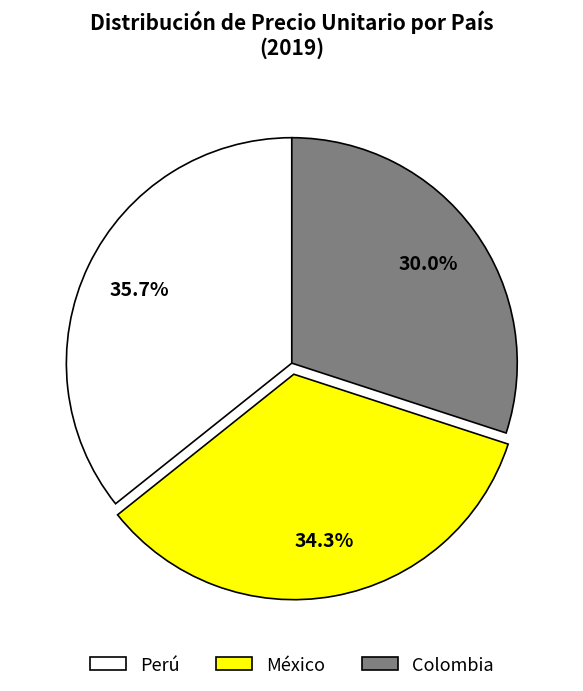

To the nearest percent, what is the average slice percentage?

33%